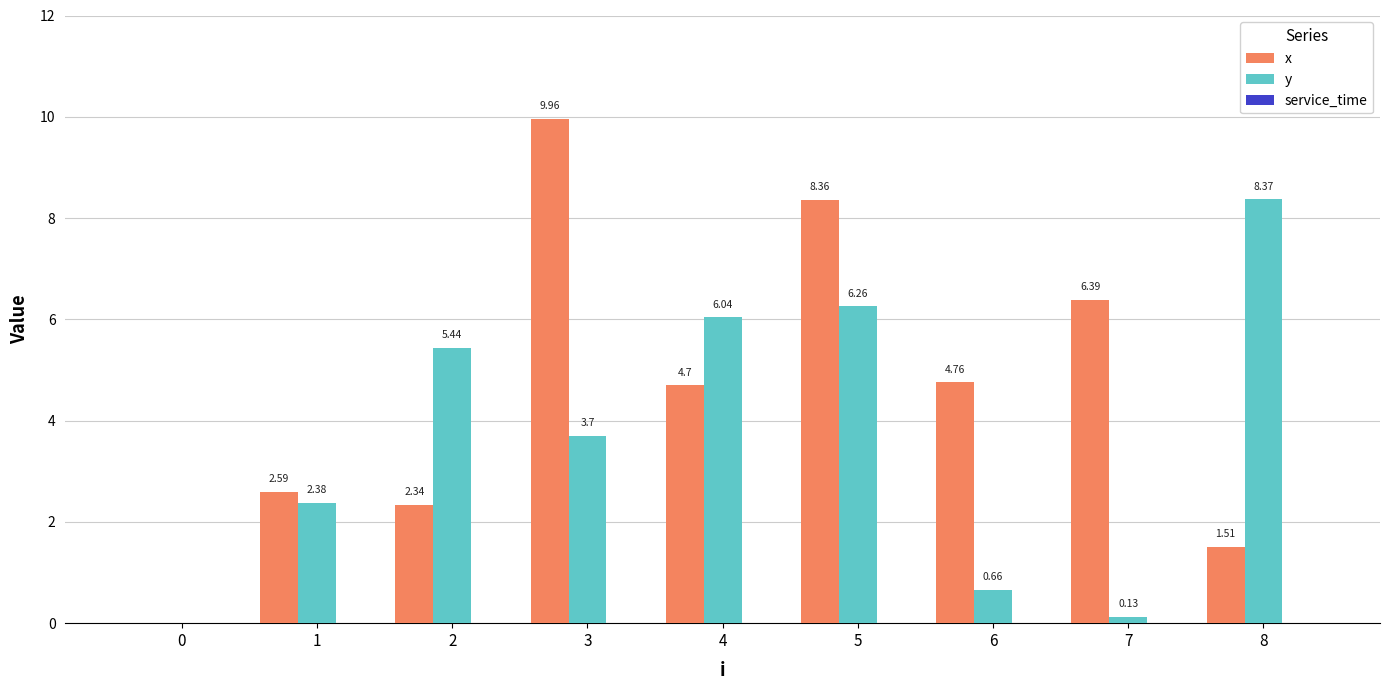

Count the number of categories in the chart.

9